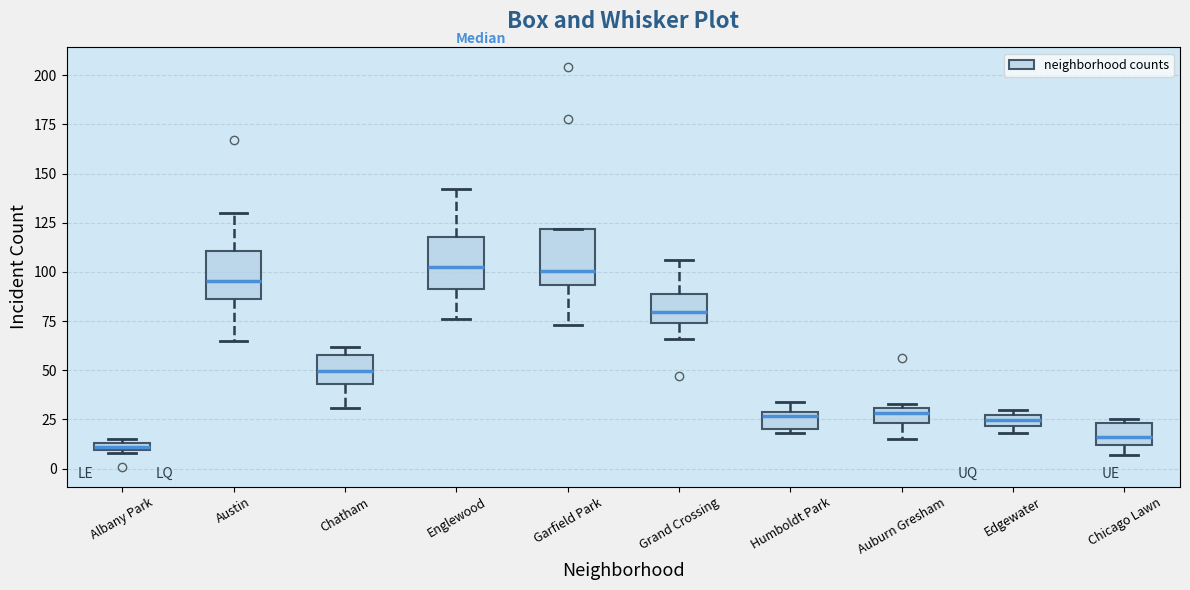

Which box's median line is the lowest?

Albany Park